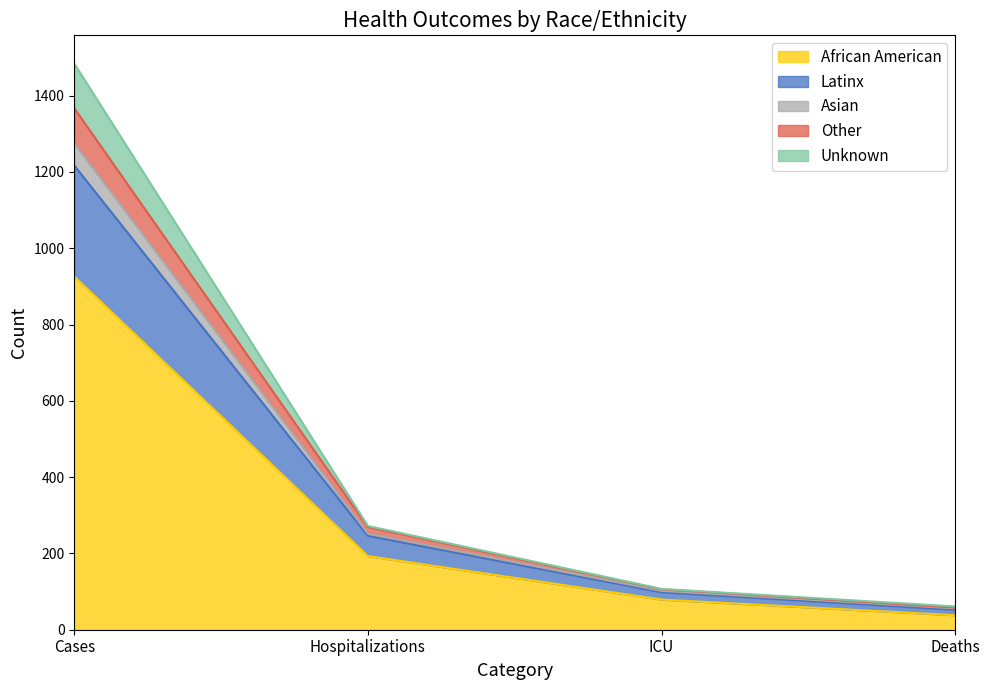

True or false: Unknown and African American cross at least once.

False